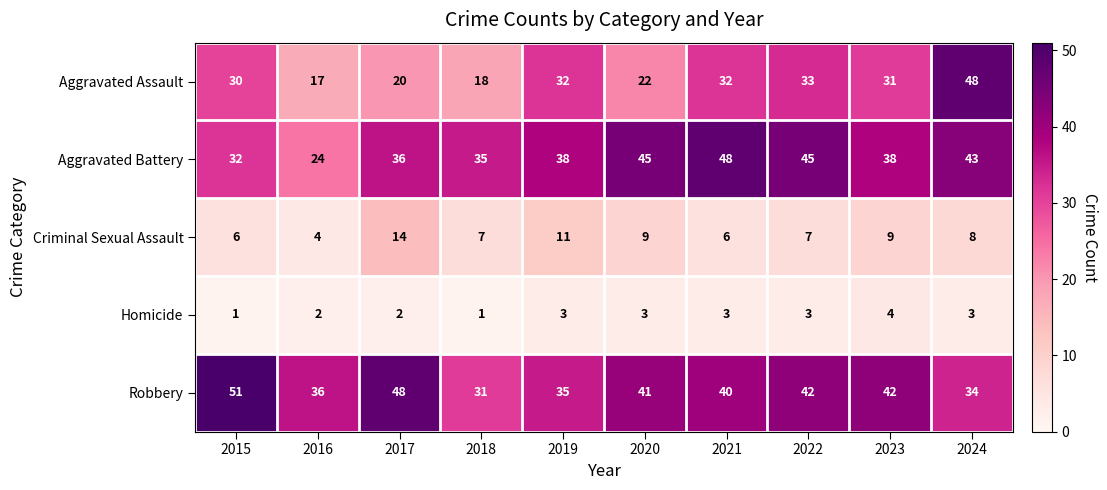

What is the difference between the highest and lowest values at 2023?

38